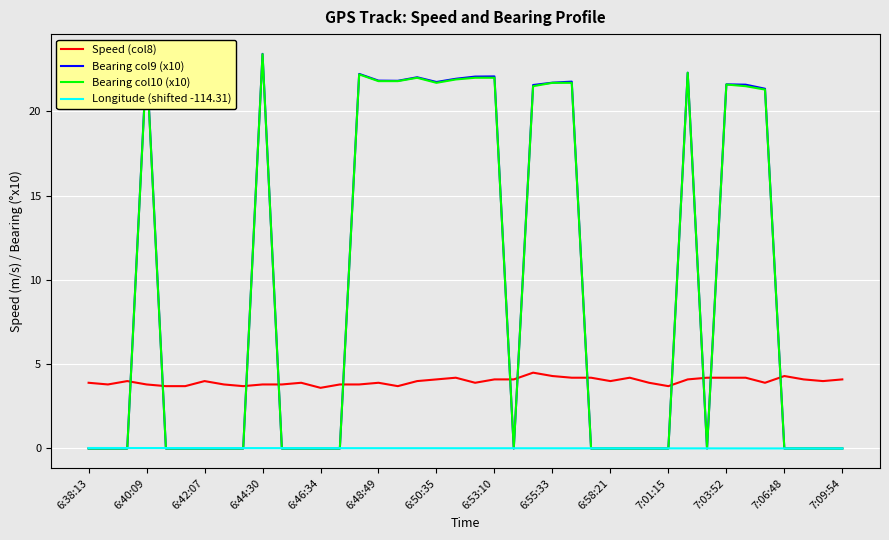

What is the maximum value shown in the chart?

23.4